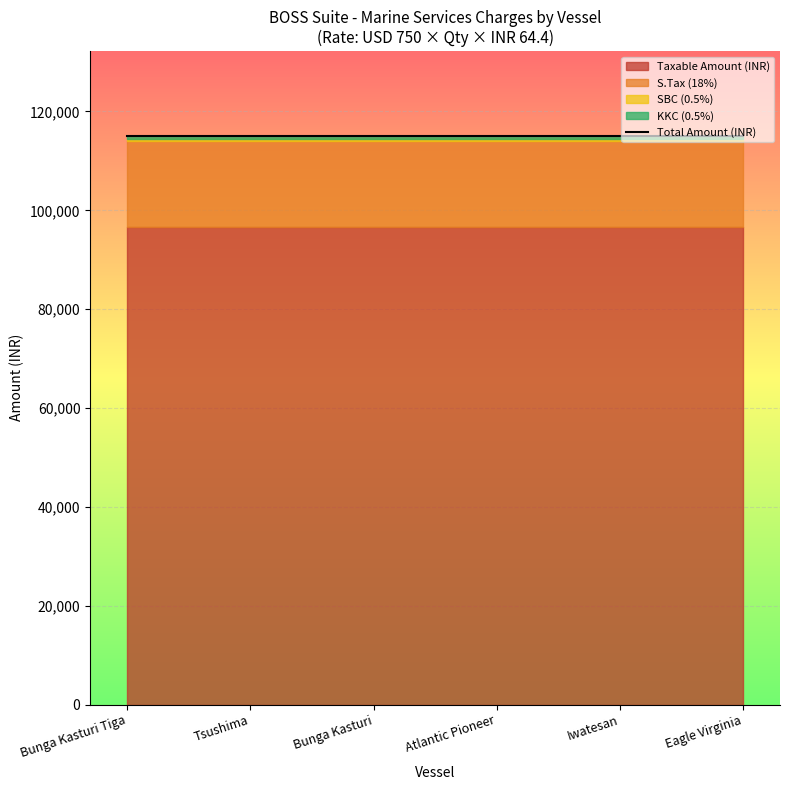

Is it true that Bunga Kasturi equals 0.7 at Bunga Kasturi?

False